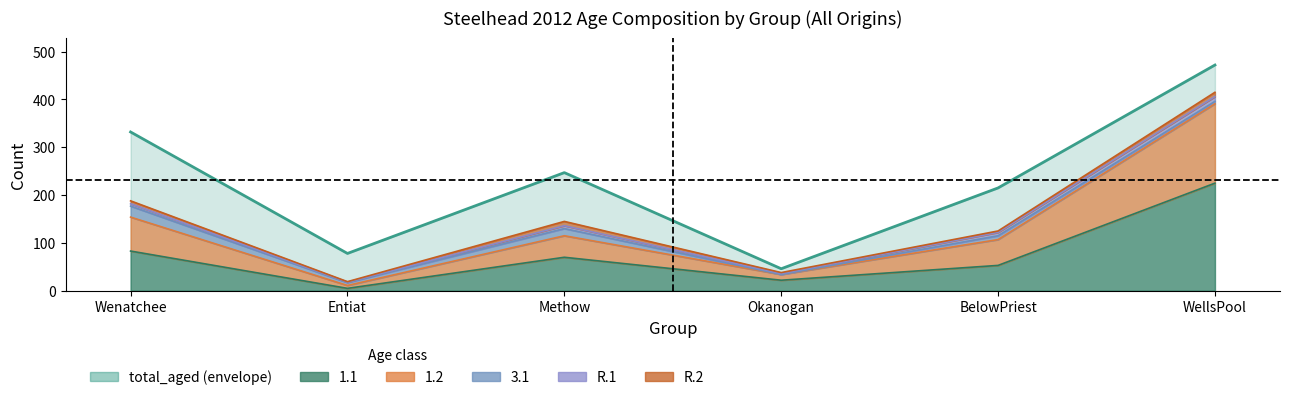

Which series changed the most between Entiat and WellsPool?

total_aged